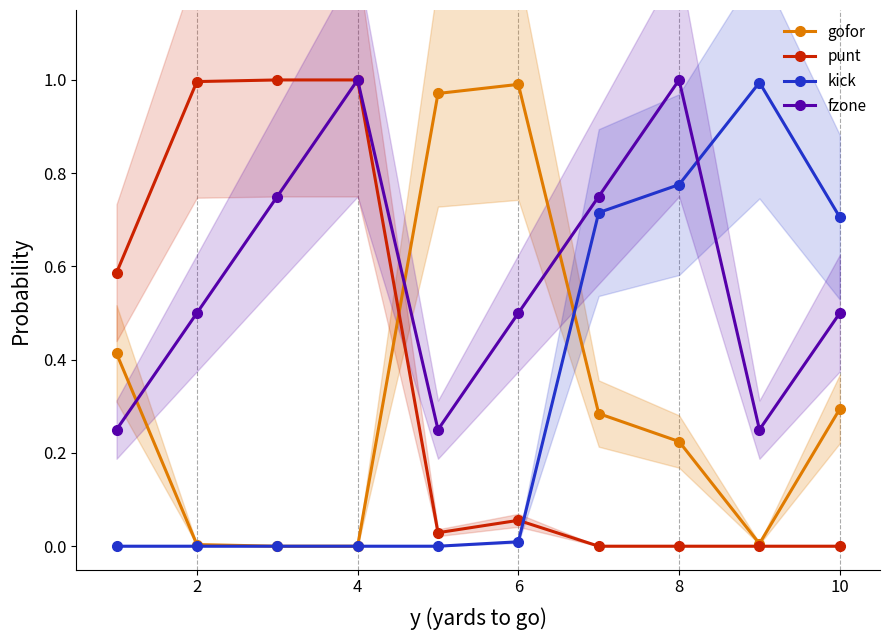

True or false: fzone has more than 2 interior local peaks.

False